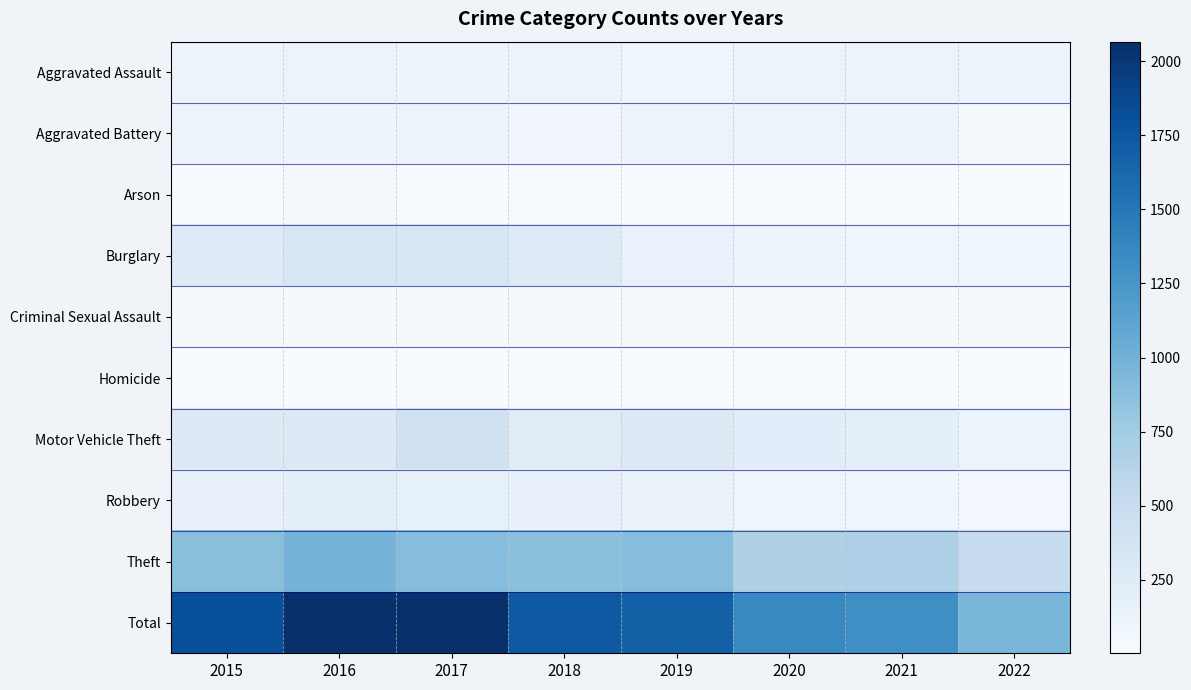

Reading right to left, transcribe all the data shown in this chart.

Aggravated Assault: 2022=107	2021=115	2020=113	2019=92	2018=115	2017=105	2016=118	2015=110
Aggravated Battery: 2022=47	2021=100	2020=126	2019=108	2018=67	2017=108	2016=102	2015=108
Arson: 2022=6	2021=6	2020=4	2019=5	2018=12	2017=14	2016=20	2015=13
Burglary: 2022=77	2021=90	2020=100	2019=143	2018=257	2017=329	2016=333	2015=254
Criminal Sexual Assault: 2022=20	2021=25	2020=27	2019=35	2018=21	2017=21	2016=30	2015=28
Homicide: 2022=9	2021=13	2020=2	2019=5	2018=10	2017=8	2016=7	2015=9
Motor Vehicle Theft: 2022=130	2021=194	2020=222	2019=273	2018=231	2017=411	2016=265	2015=261
Robbery: 2022=60	2021=91	2020=97	2019=135	2018=155	2017=178	2016=194	2015=154
Theft: 2022=498	2021=678	2020=666	2019=891	2018=868	2017=892	2016=984	2015=874
Total: 2022=954	2021=1312	2020=1357	2019=1687	2018=1736	2017=2066	2016=2053	2015=1811